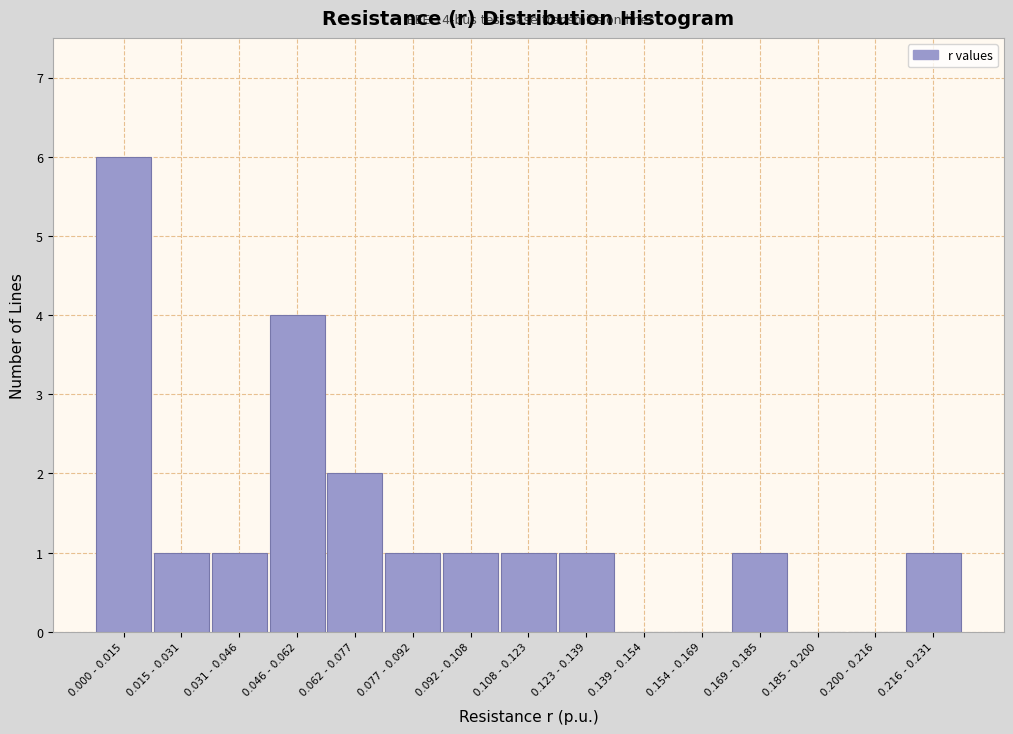

Reading right to left, transcribe all the data shown in this chart.

0.216 - 0.231=1	0.200 - 0.216=0	0.185 - 0.200=0	0.169 - 0.185=1	0.154 - 0.169=0	0.139 - 0.154=0	0.123 - 0.139=1	0.108 - 0.123=1	0.092 - 0.108=1	0.077 - 0.092=1	0.062 - 0.077=2	0.046 - 0.062=4	0.031 - 0.046=1	0.015 - 0.031=1	0.000 - 0.015=6